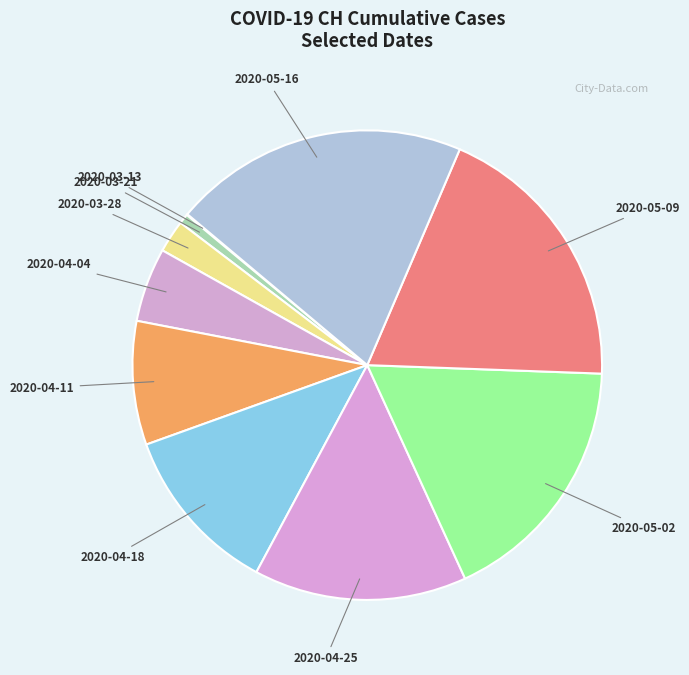

What is the largest slice in the pie chart?

2020-05-16